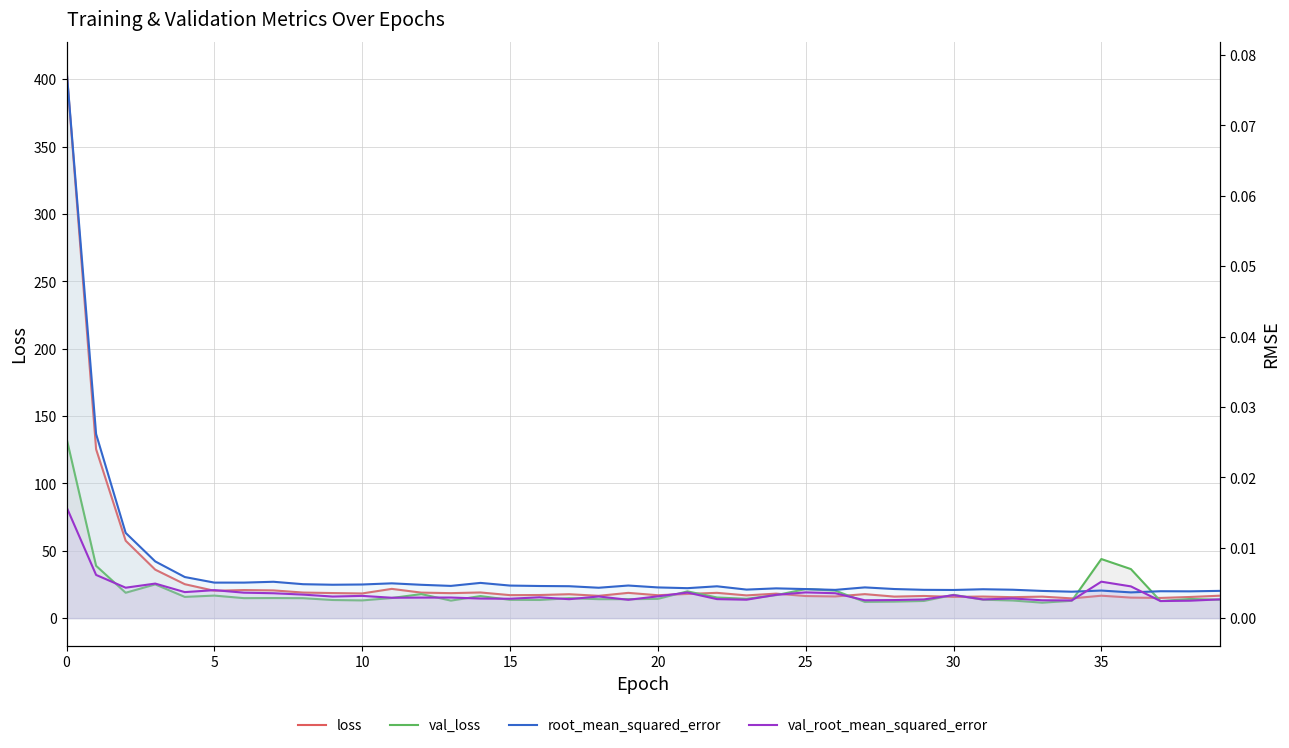

True or false: val_loss has a value of 26.9 at 20.

False